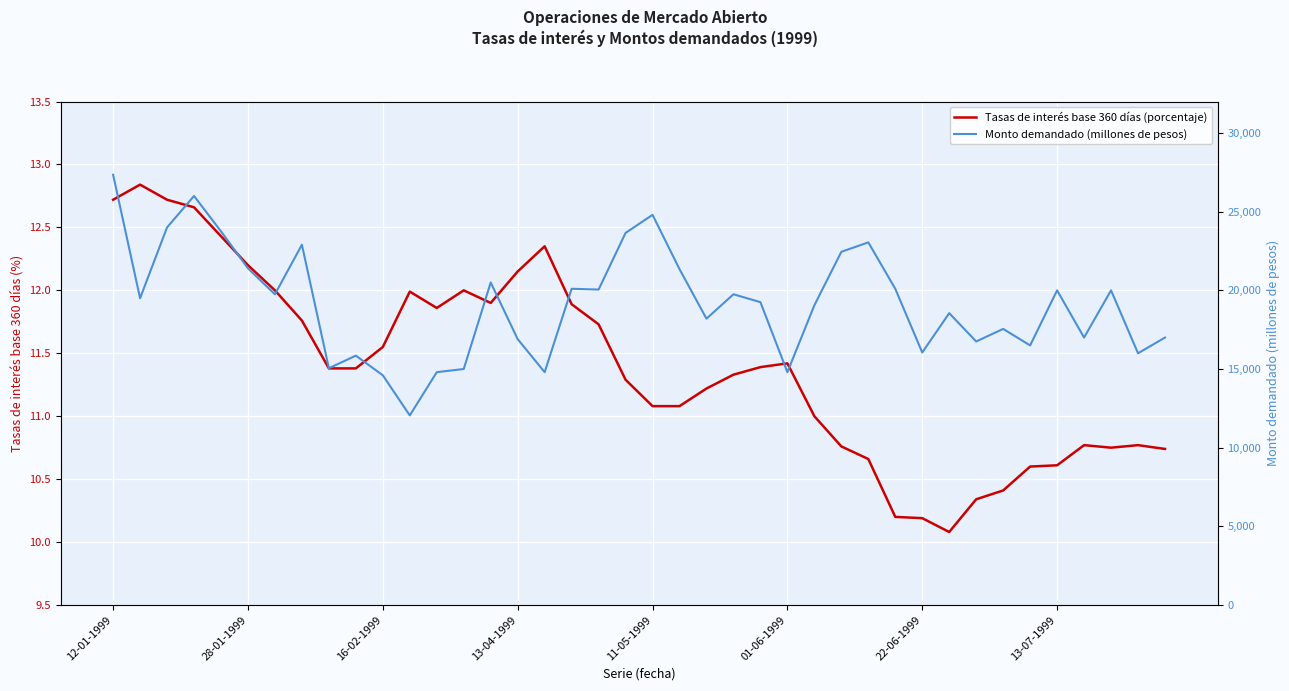

How many data points in Monto demandado (millones de pesos) are above 19500?

19